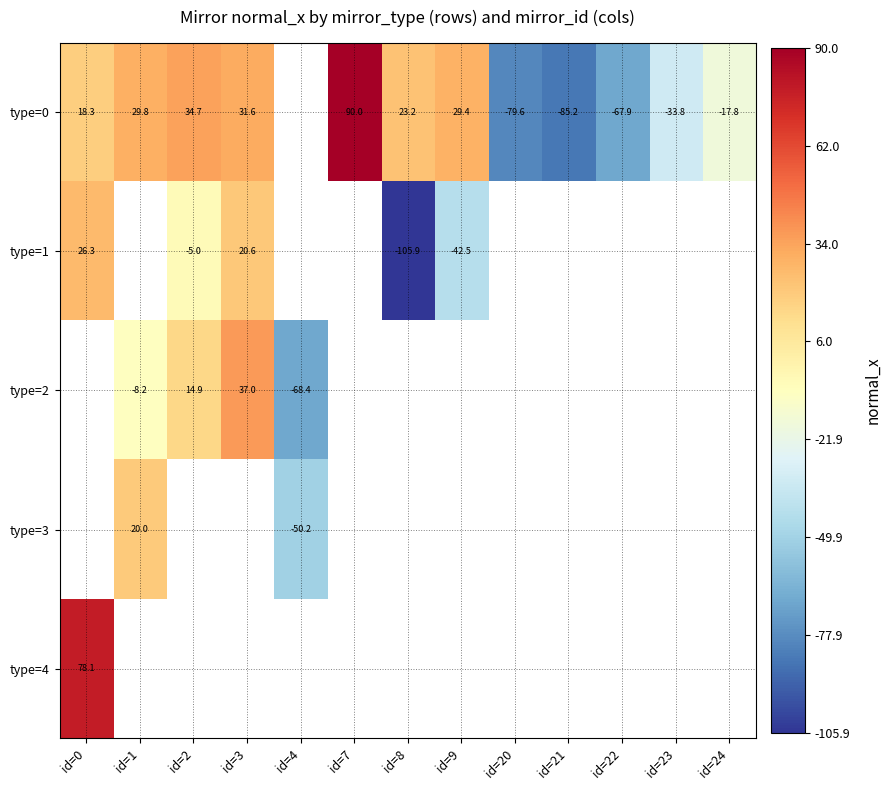

How many data points does each series have?

13